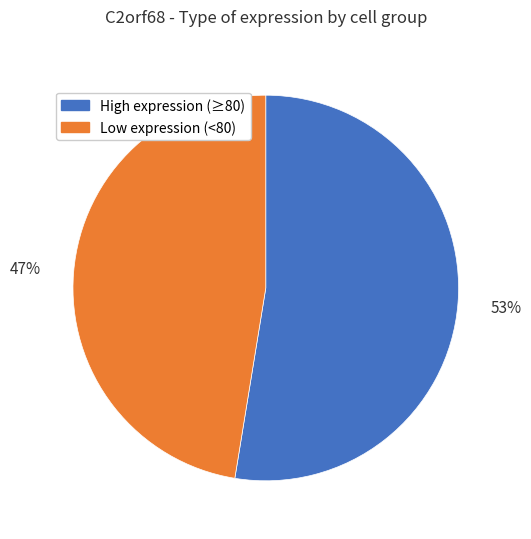

Does any single category account for the majority?

Yes